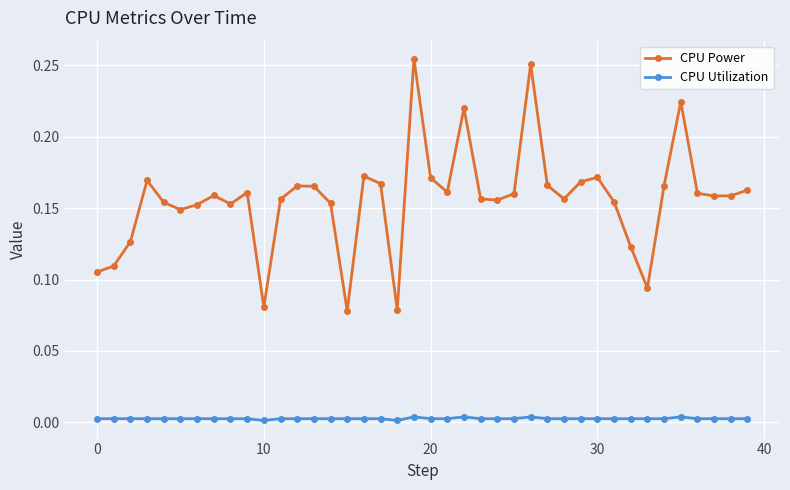

How many CPU Power values are between 0 and 1?

40